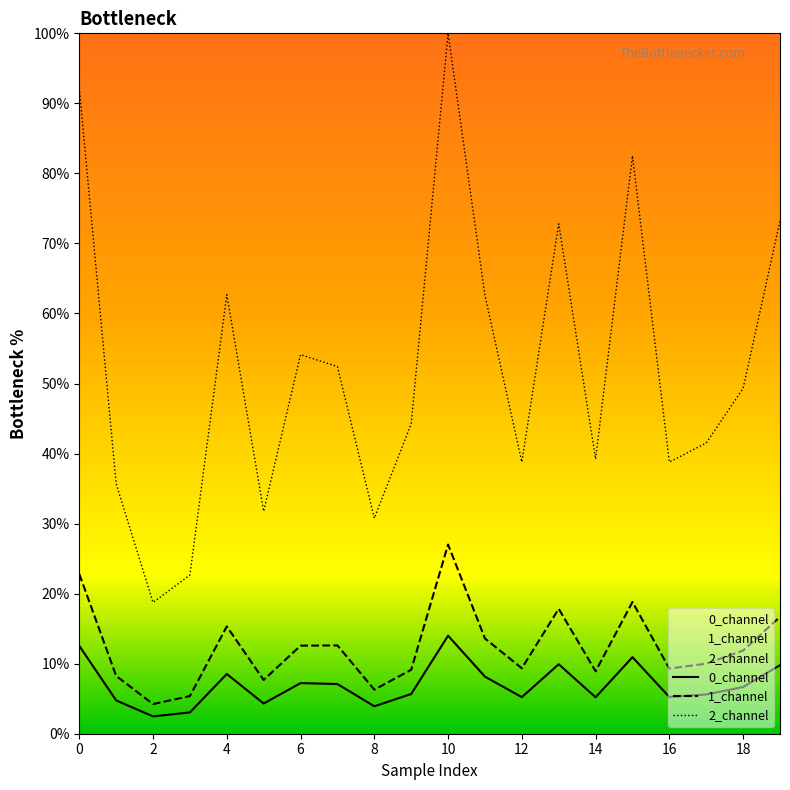

What is the label of the 20th point from the left?

19